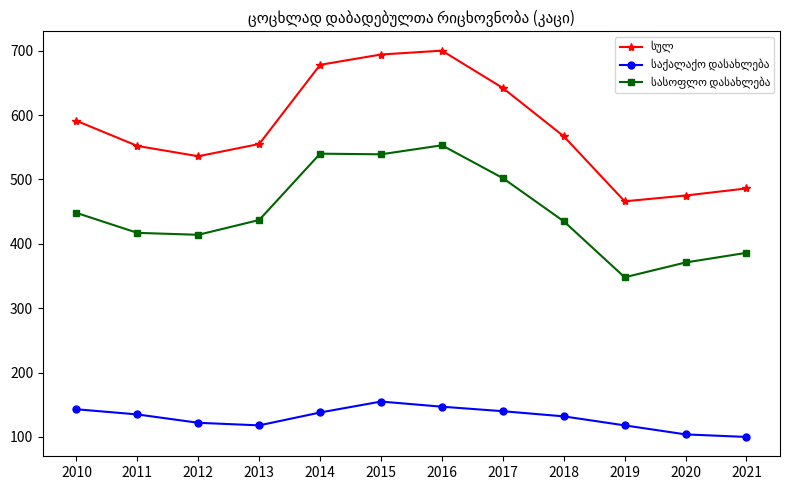

What is the smallest value displayed?

100